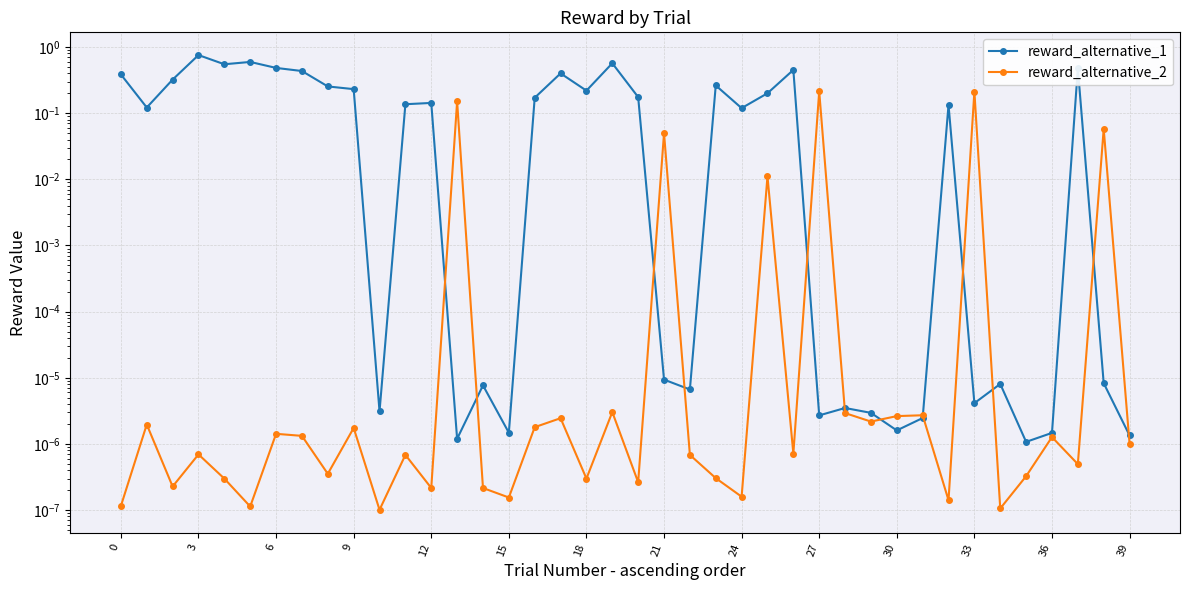

List the series in order of their peak value, lowest first.

reward_alternative_2, reward_alternative_1